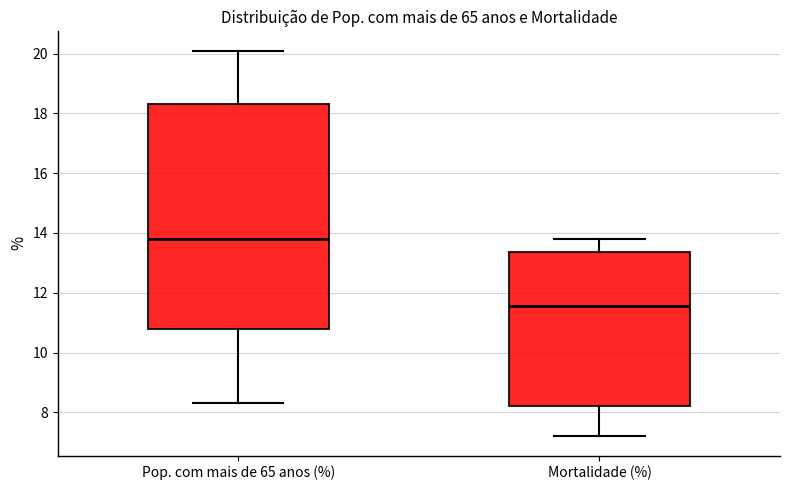

Where does the median line of the box for Pop. com mais de 65 anos (%) sit on the y-axis? The values are not printed on the chart, so give them approximately, as read against the axis.

13.8